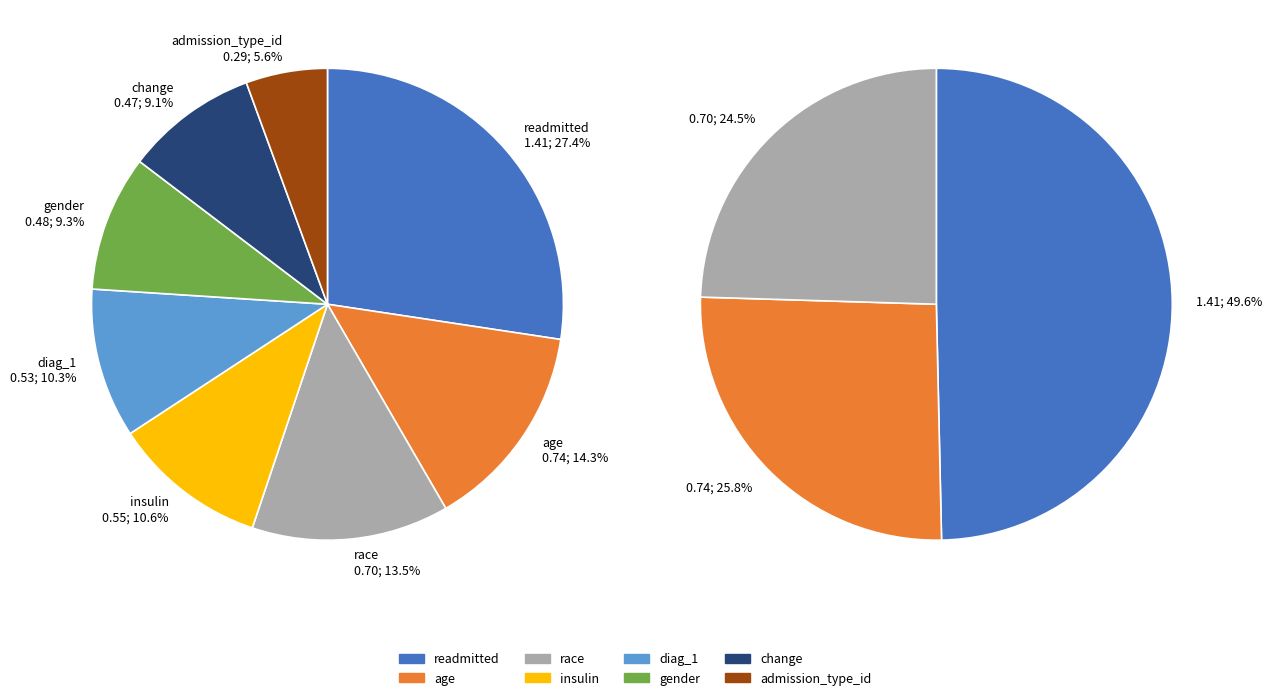

What is the smallest slice in the pie chart?

admission_type_id